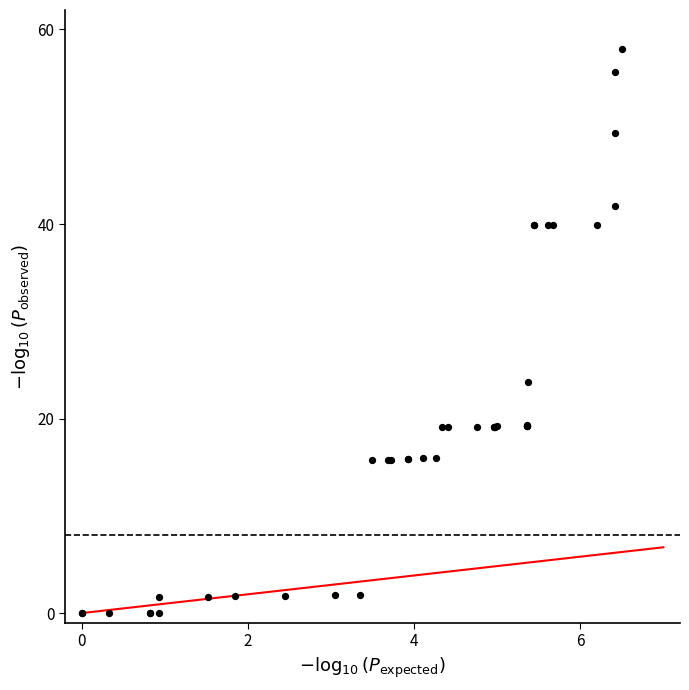

What Y value in the scatter plot is closest to 29?

23.7